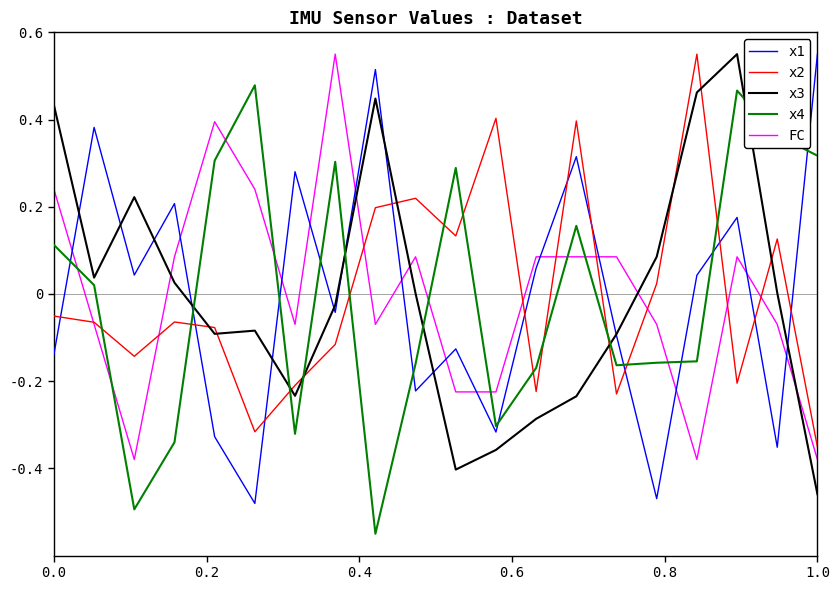

Which series ends up on top after the final intersection of x4 and x3?

x4